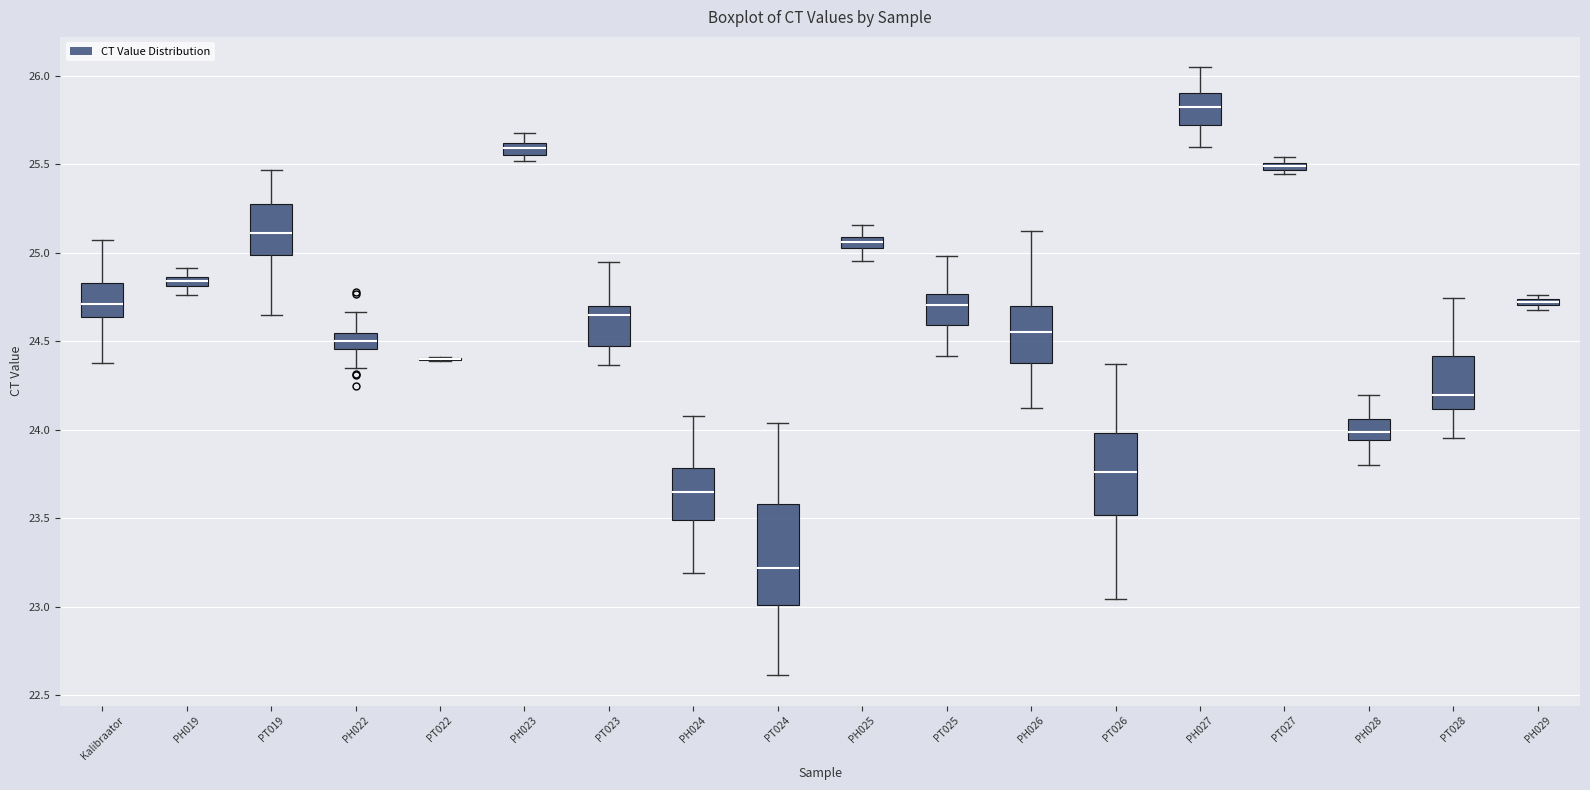

Where is the lower edge of the box for PT024 on the y-axis? The values are not printed on the chart, so give them approximately, as read against the axis.

23.00